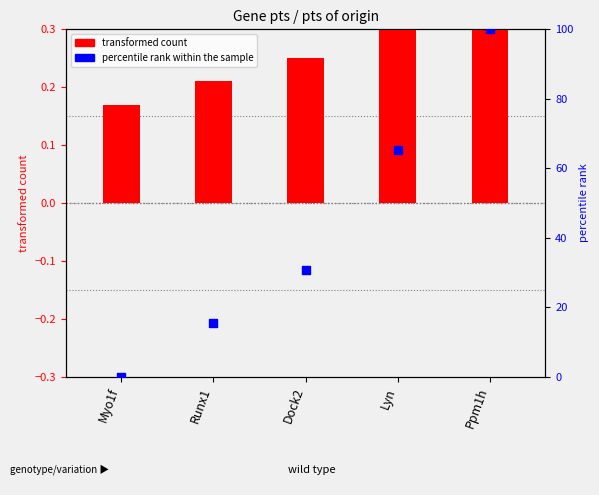

At how many categories does at least one series exceed 91?

1